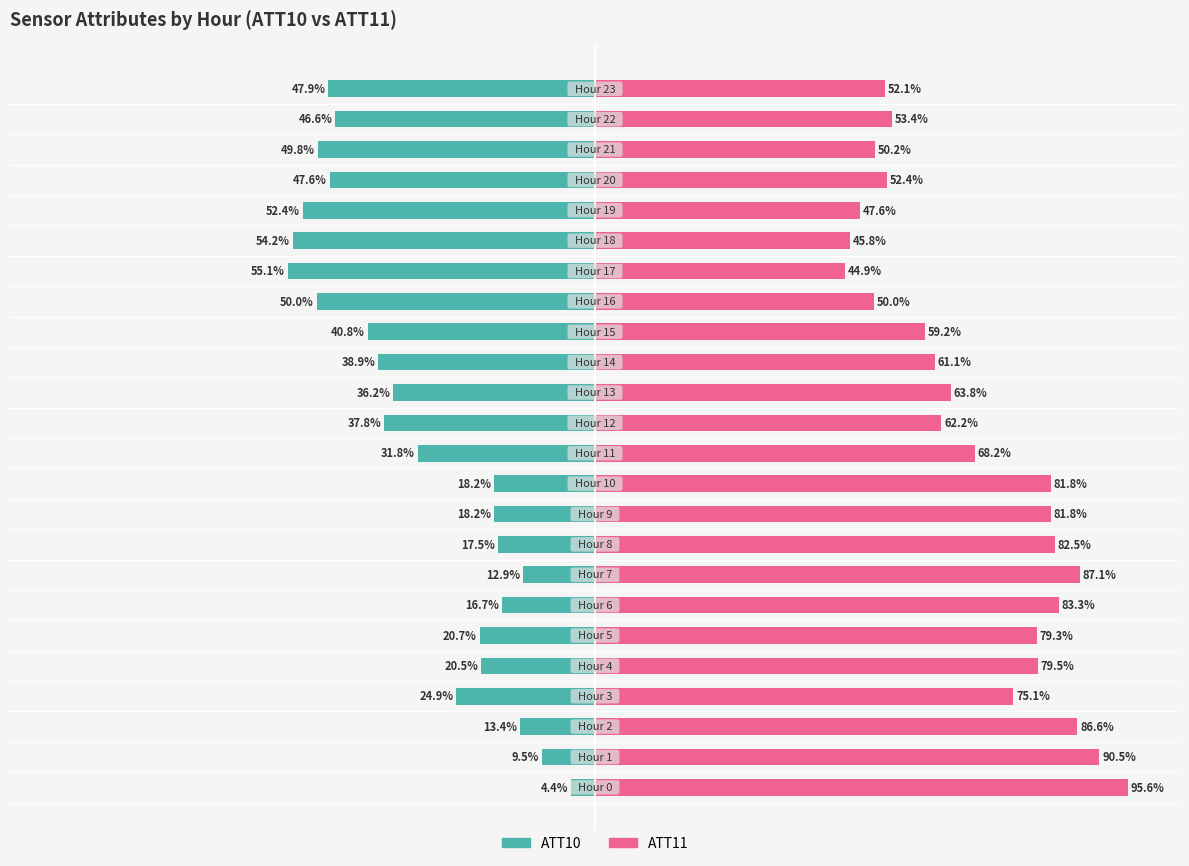

At which label is ATT11 (pos side) closest to 70?

11